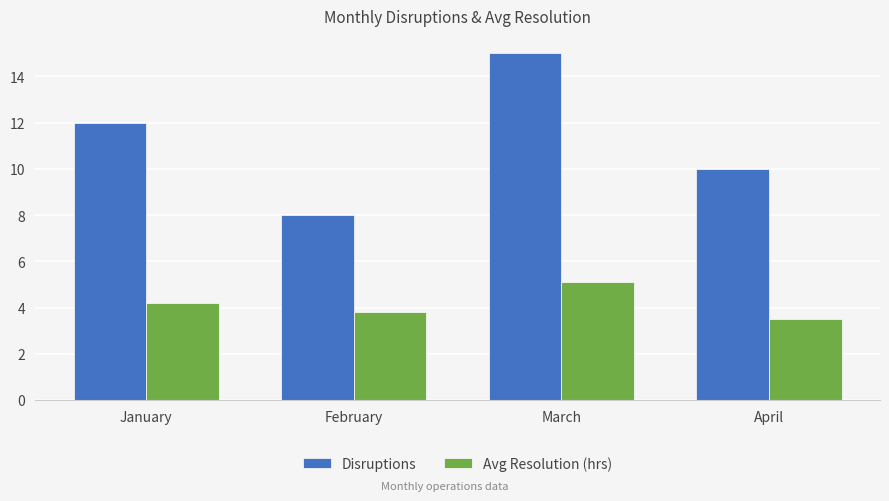

Which series changed the most between January and February?

Disruptions